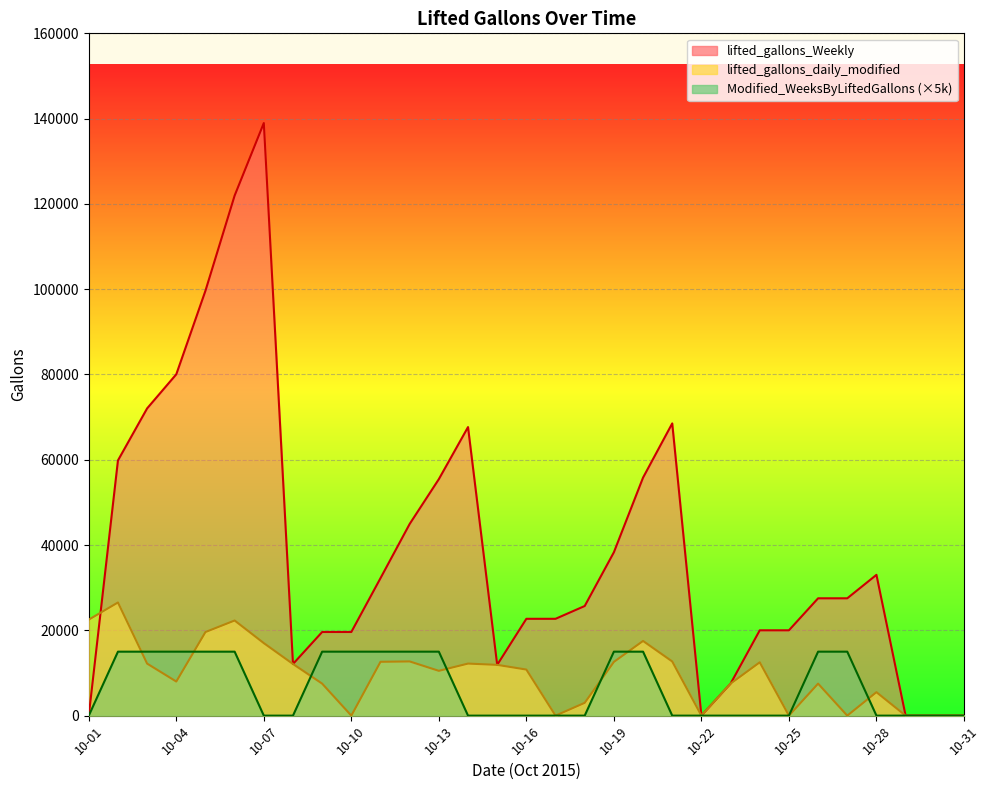

At which category is the sum across all series the highest?

10-06